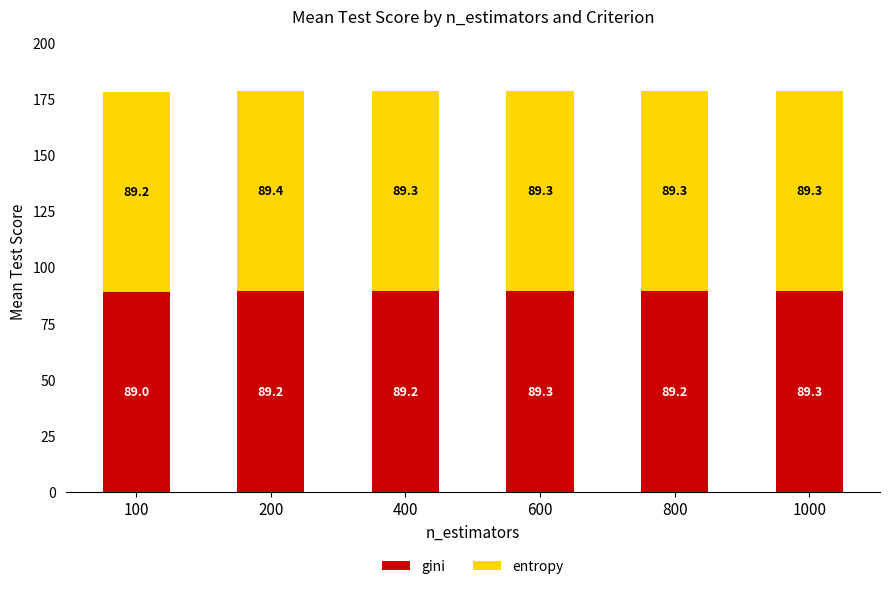

Reading right to left, transcribe the values for gini.

89.3	89.2	89.3	89.2	89.2	89.0